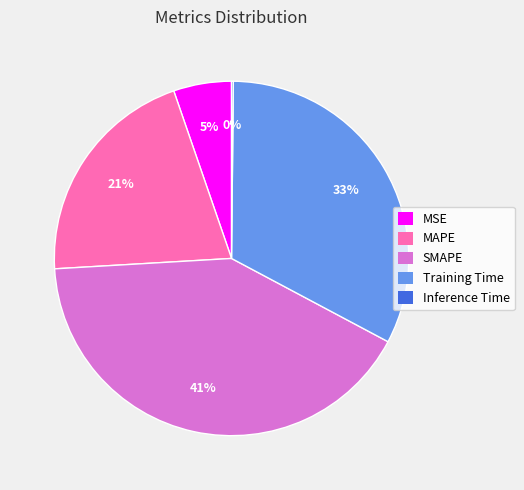

What is the largest slice in the pie chart?

SMAPE